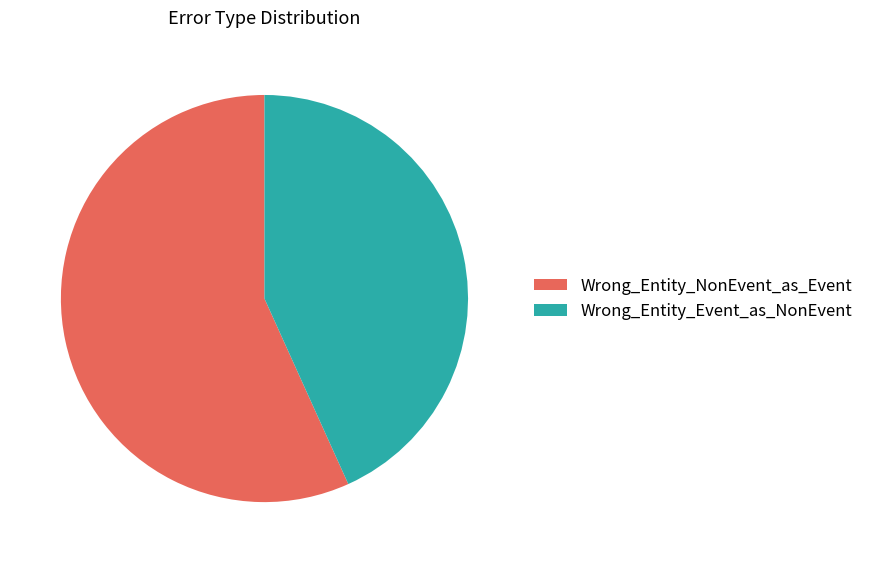

Approximately how many times larger is the value at Wrong_Entity_Event_as_NonEvent compared to Wrong_Entity_NonEvent_as_Event?

0.8